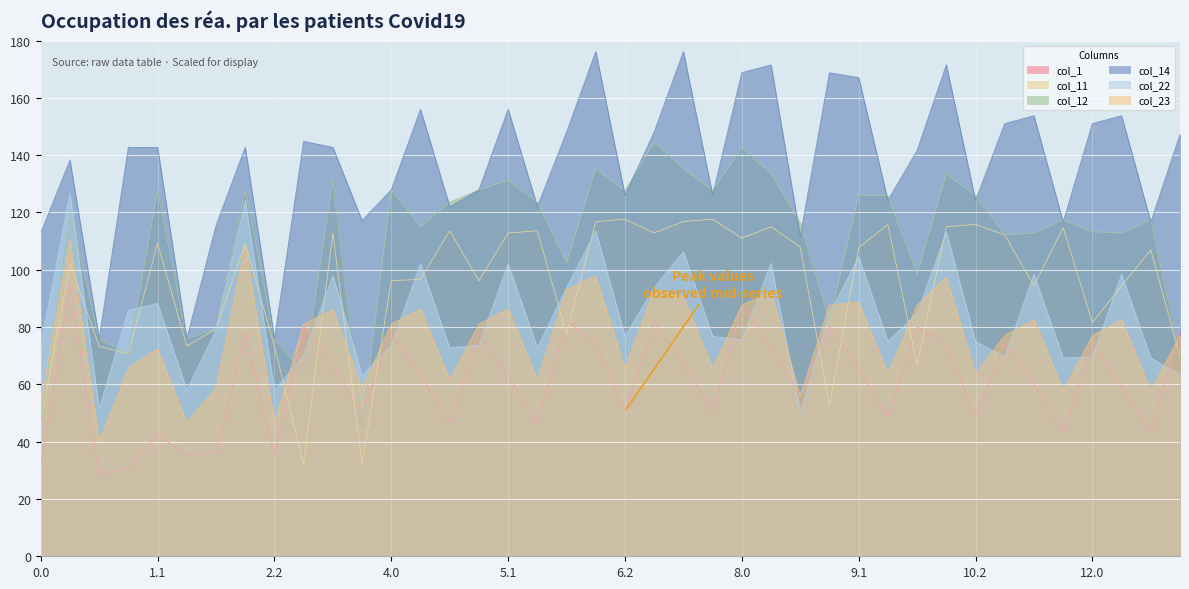

Where is the first local minimum for col_12?

1.0